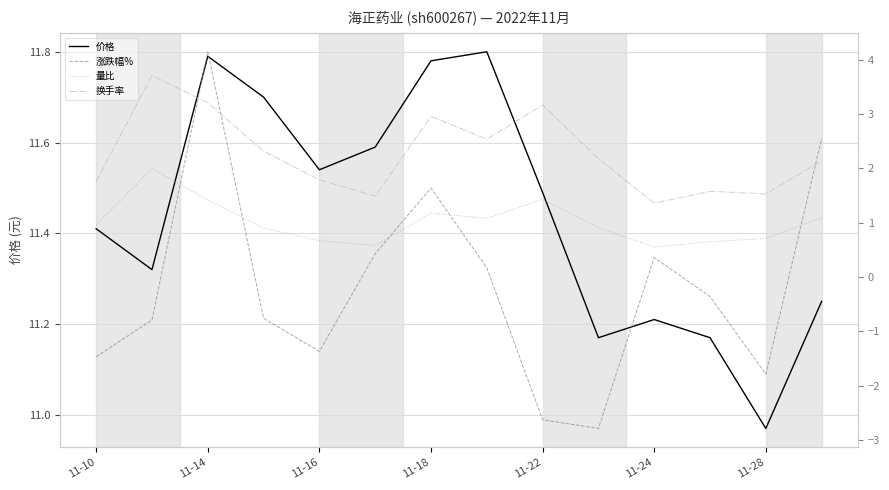

Is it true that 换手率 equals 3.6 at 9?

False